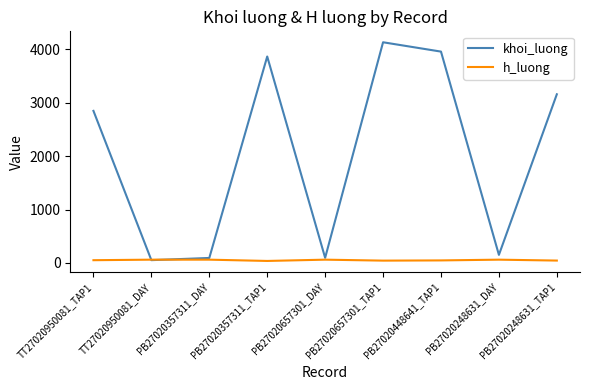

Which series ends up on top after the final intersection of khoi_luong and h_luong?

khoi_luong